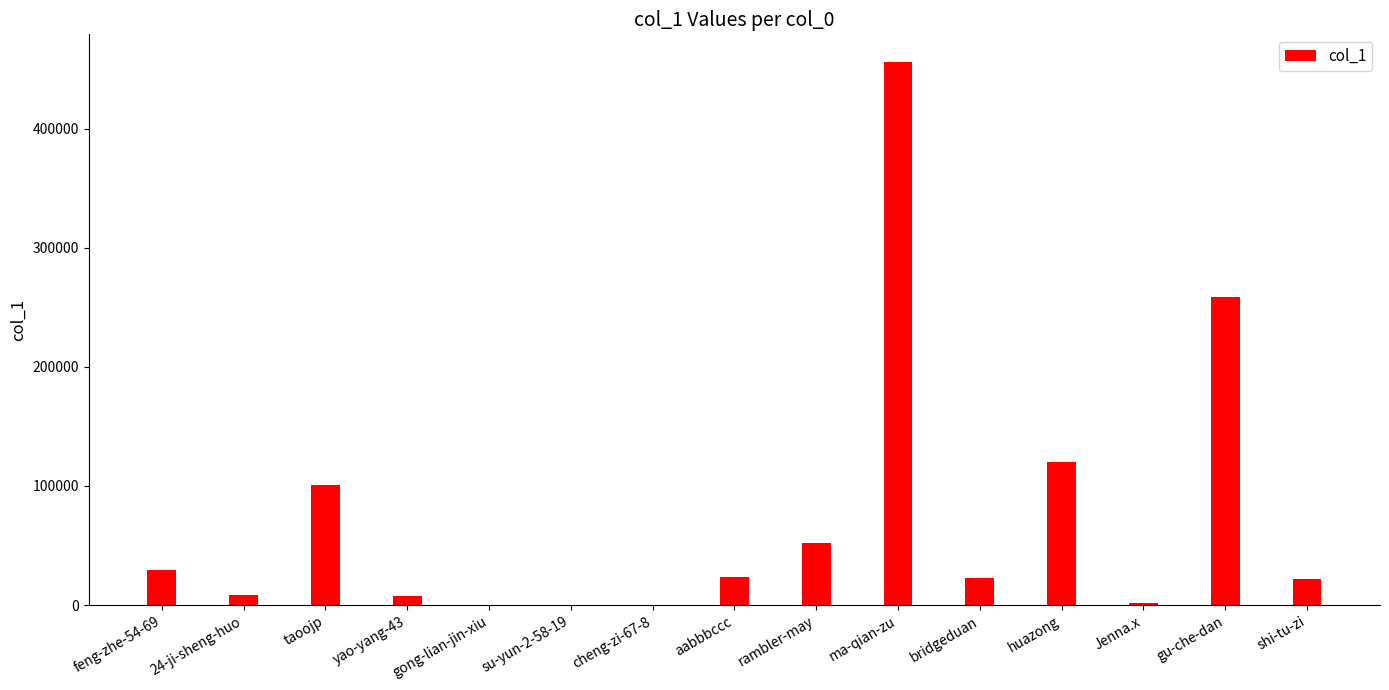

Does the chart contain stacked bars?

No